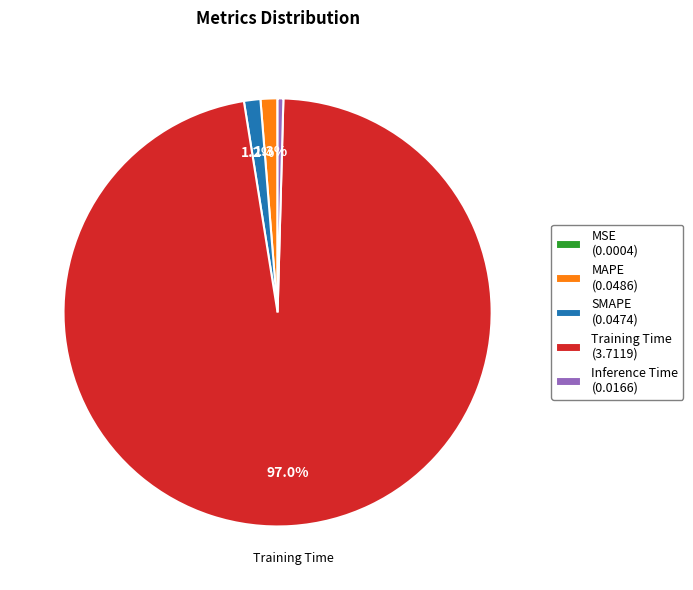

The MAPE slice represents 1% of the pie. True or false?

True